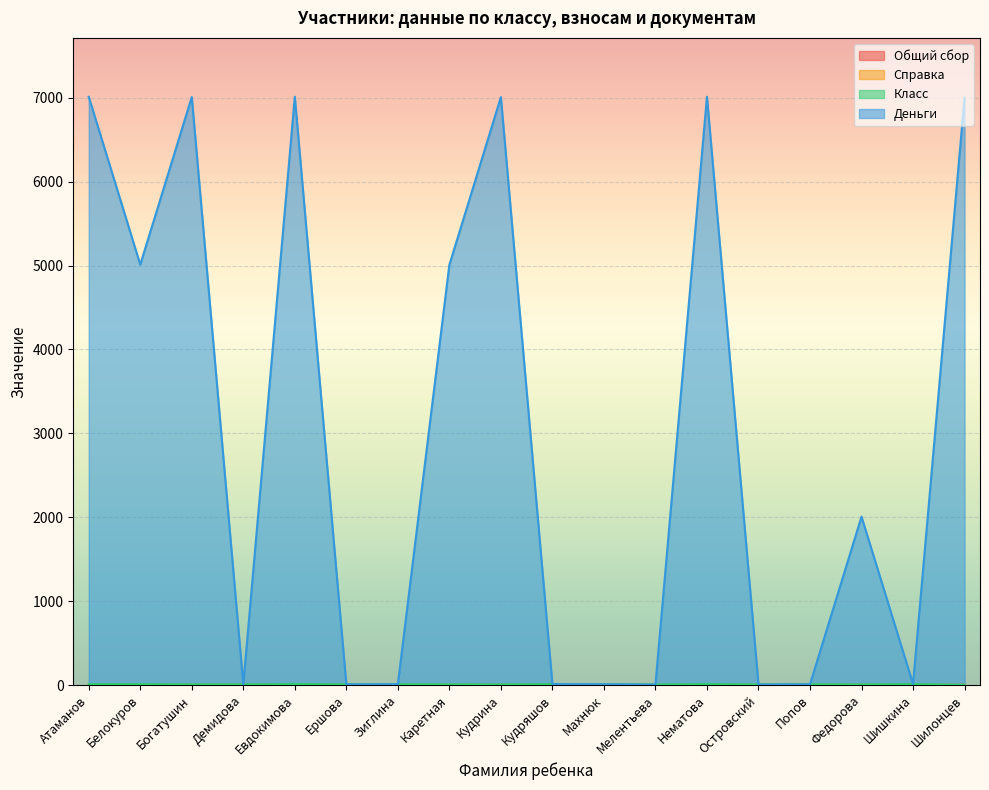

Which category has the lowest value in the Деньги series?

Мелентьева